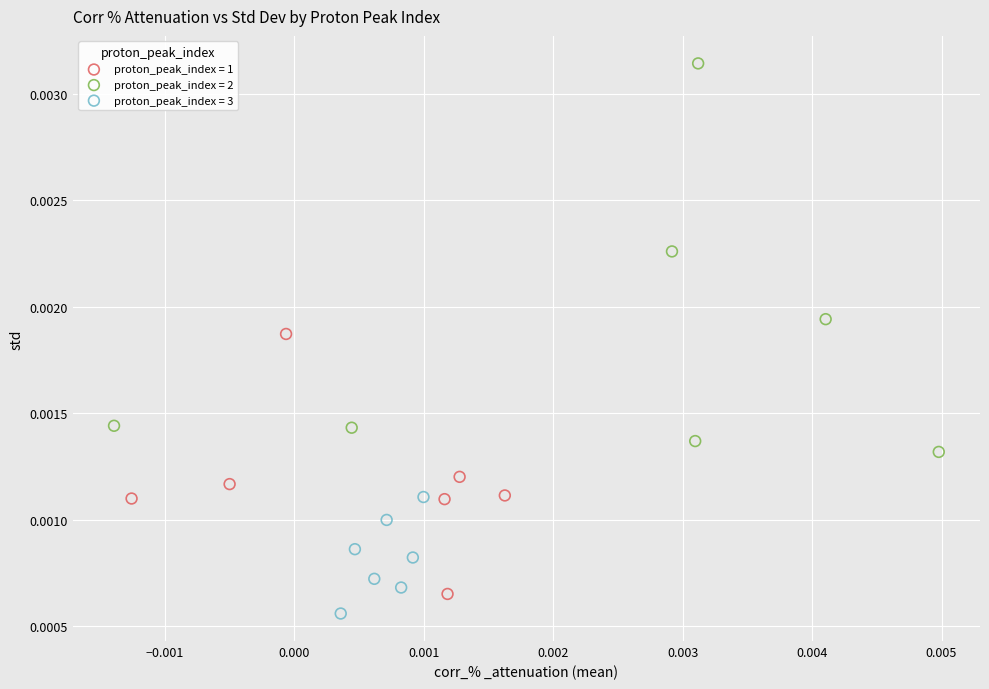

Which series has the widest spread of Y values?

proton_peak_index = 2